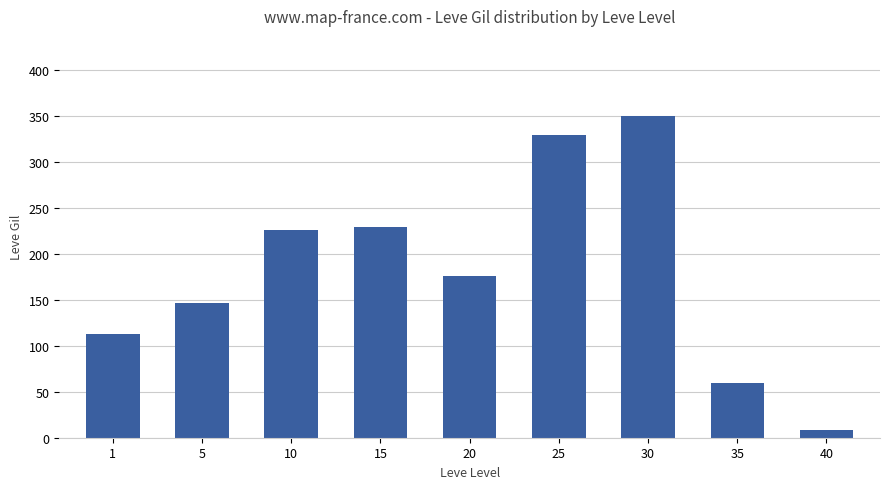

What is the change in value from 15 to 25?

+101